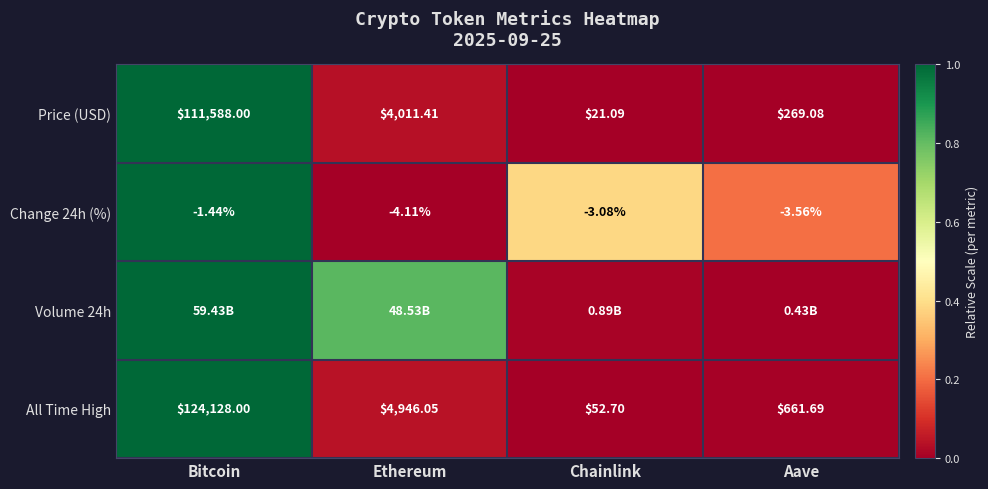

At which label does All Time High reach its minimum?

Chainlink